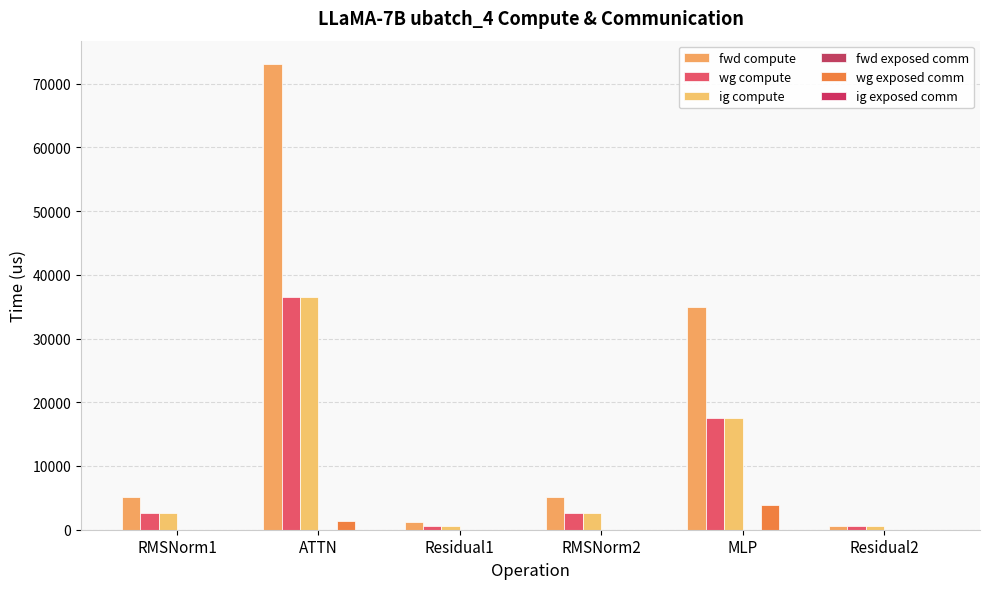

What is the spread (max minus min) of values at RMSNorm1?

5116.7